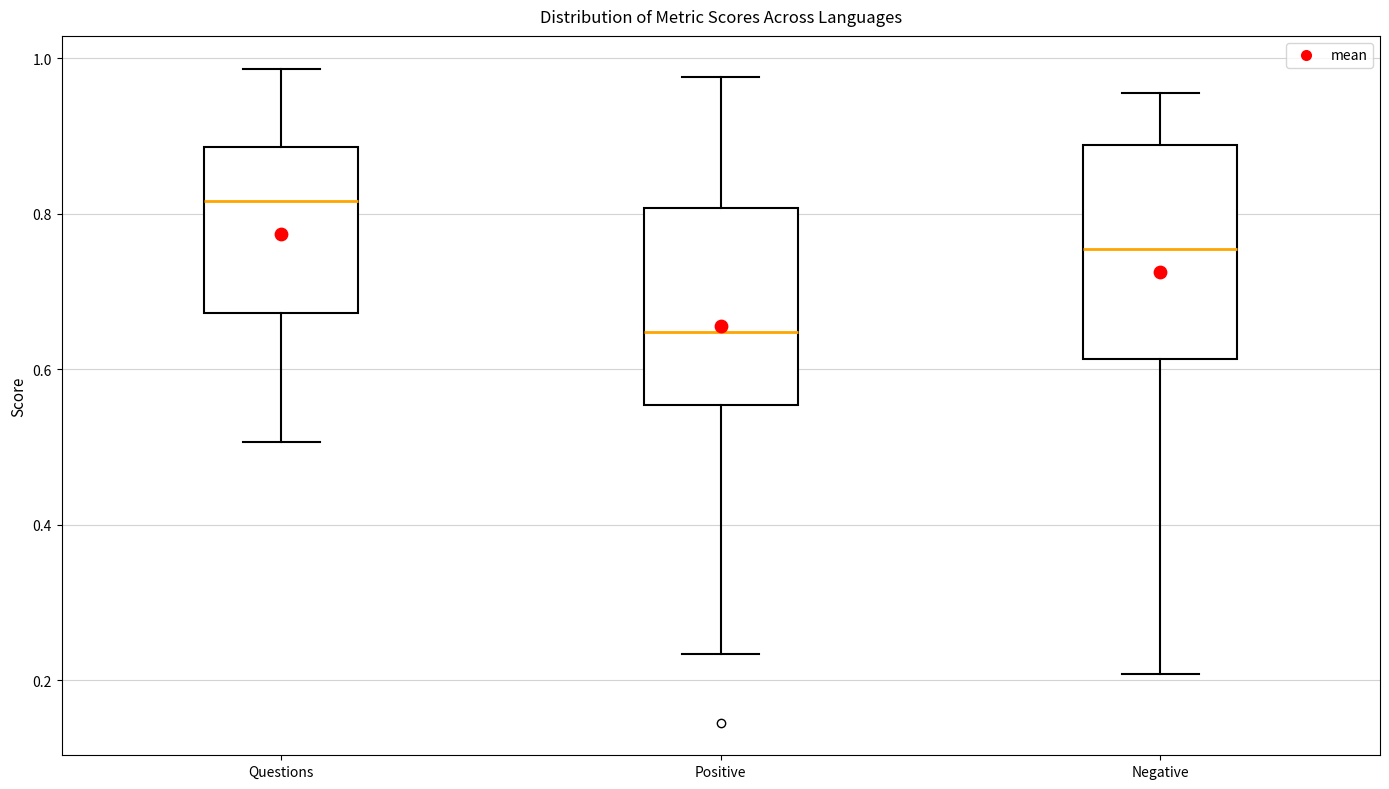

Reading left to right, transcribe this box plot: for each box, give where its median line is, the range the box spans, and where its two whiskers end, as read against the y-axis. The values are not printed on the chart, so give them approximately, as read against the axis.

Questions: median 0.82, box 0.68 to 0.88, whiskers 0.50 to 0.98
Positive: median 0.64, box 0.56 to 0.80, whiskers 0.24 to 0.98
Negative: median 0.76, box 0.62 to 0.88, whiskers 0.20 to 0.96